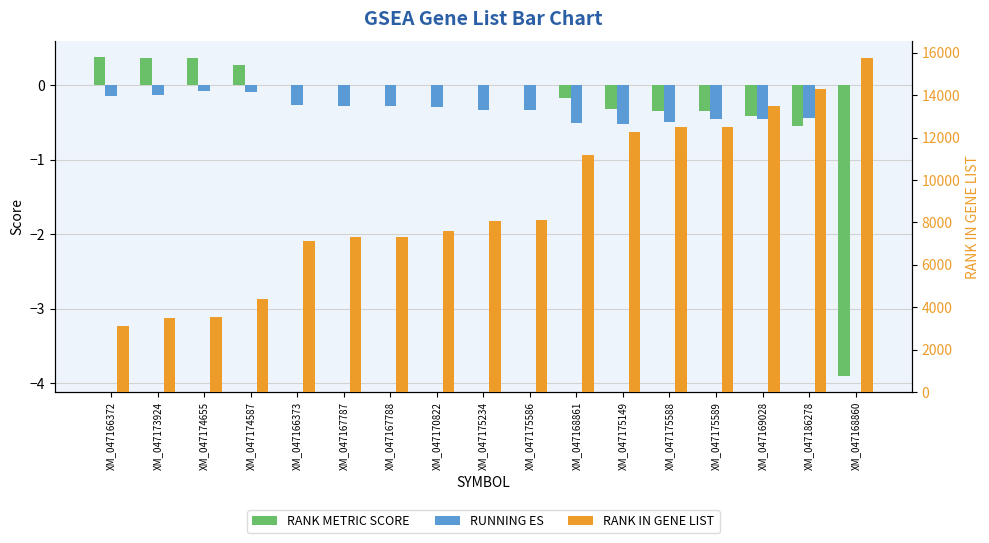

At which category does the chart reach its minimum across all series?

XM_047168860